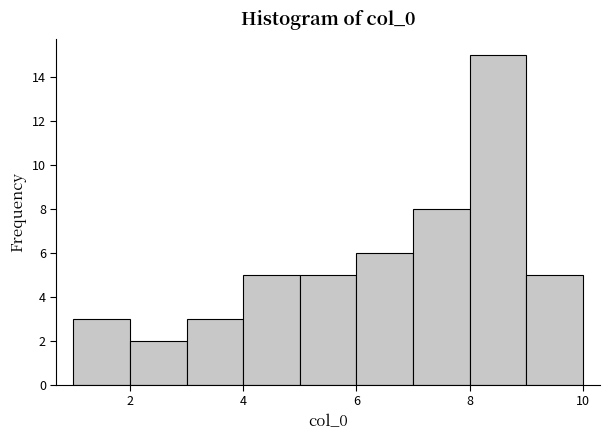

Reading left to right, list every bar in this chart as the range it spans on the x-axis followed by its height. The values are not printed on the chart, so give them approximately, as read against the axis.

1 to 2: 3
2 to 3: 2
3 to 4: 3
4 to 5: 5
5 to 6: 5
6 to 7: 6
7 to 8: 8
8 to 9: 15
9 to 10: 5